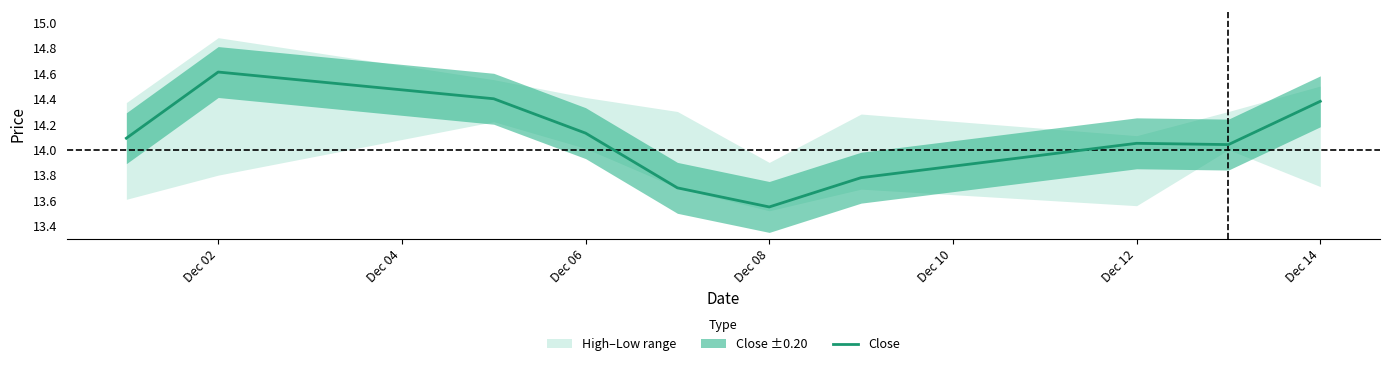

At which label does Close reach its minimum?

Dec 08